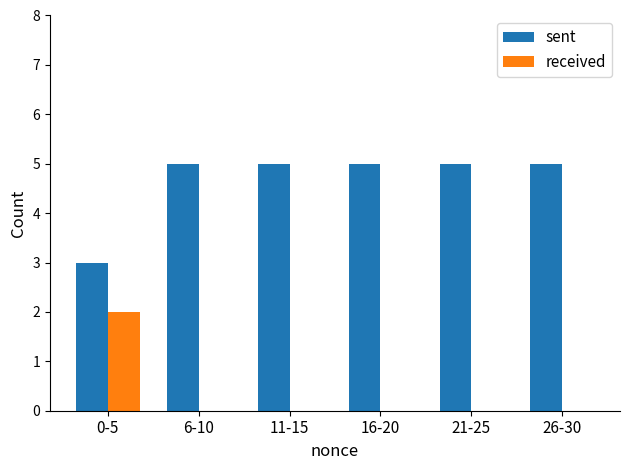

Is the value of sent at 21-25 greater than the value of received at 6-10?

Yes